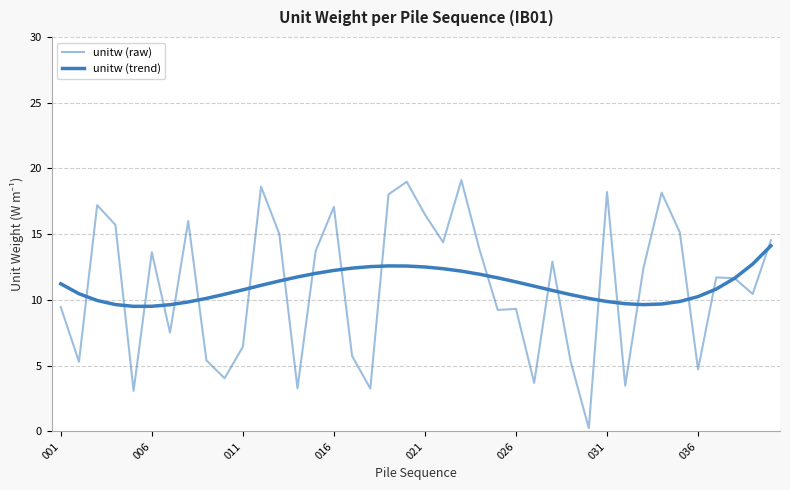

Does the chart have visible grid lines?

Yes